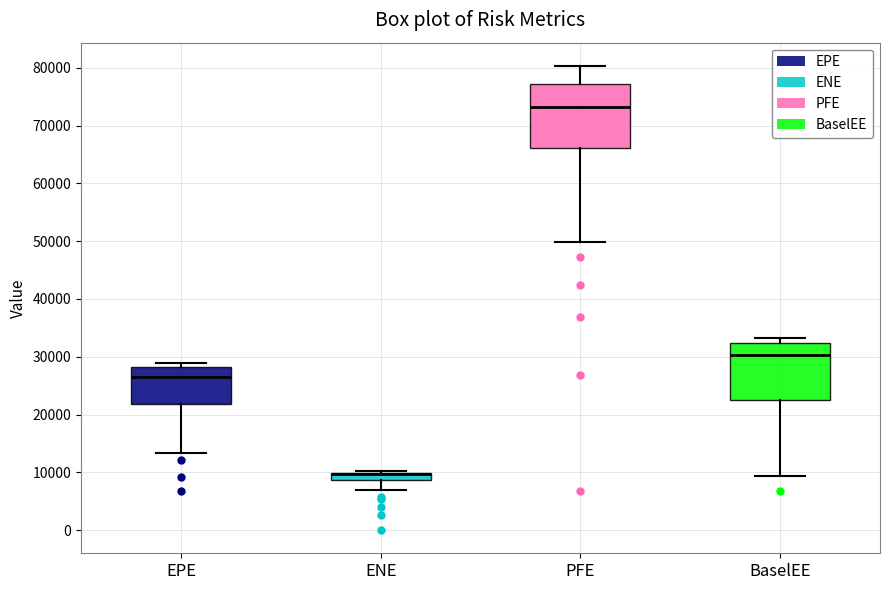

Which box is the tallest, from its lower edge to its upper edge?

PFE